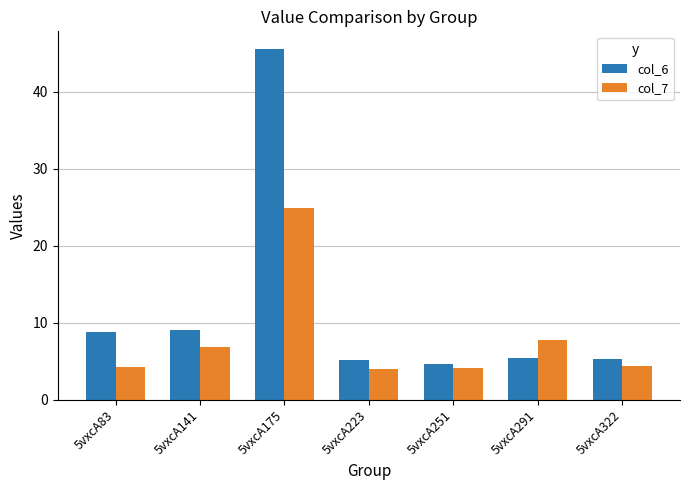

What is the sum of all col_7 values?

56.4